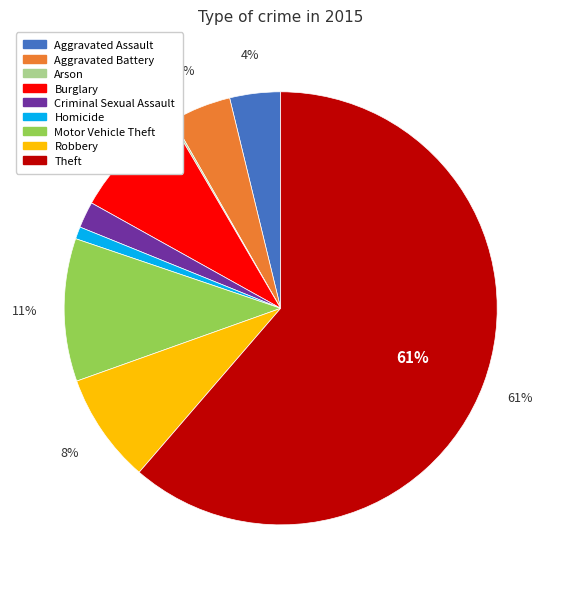

Do Burglary and Motor Vehicle Theft together represent more than half of the pie?

No